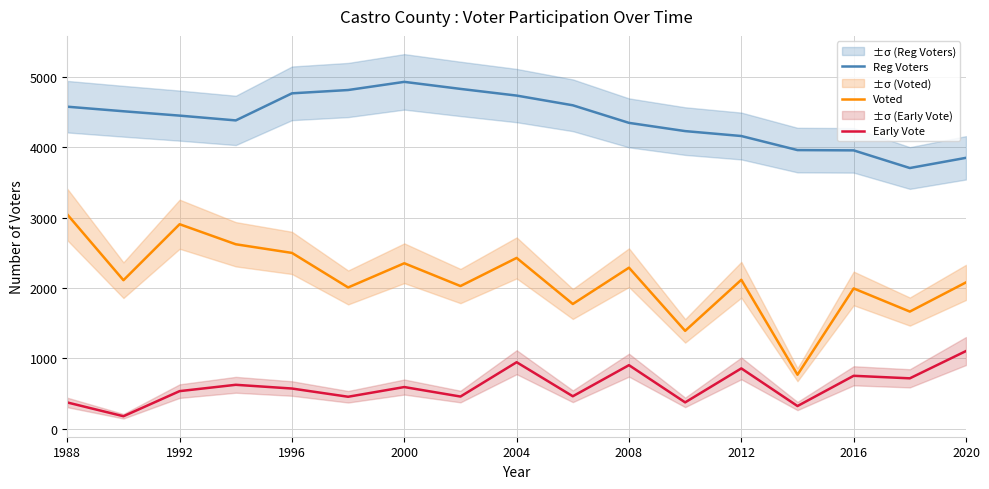

What value does the Reg Voters series have at 2004?

4738